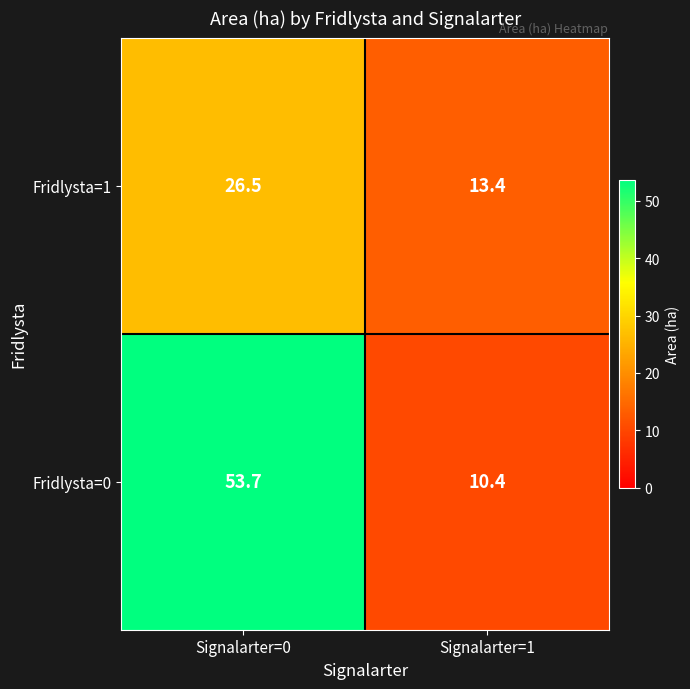

Reading right to left, list all the values displayed in this chart.

Fridlysta=1: Signalarter=1=13.4	Signalarter=0=26.5
Fridlysta=0: Signalarter=1=10.4	Signalarter=0=53.7